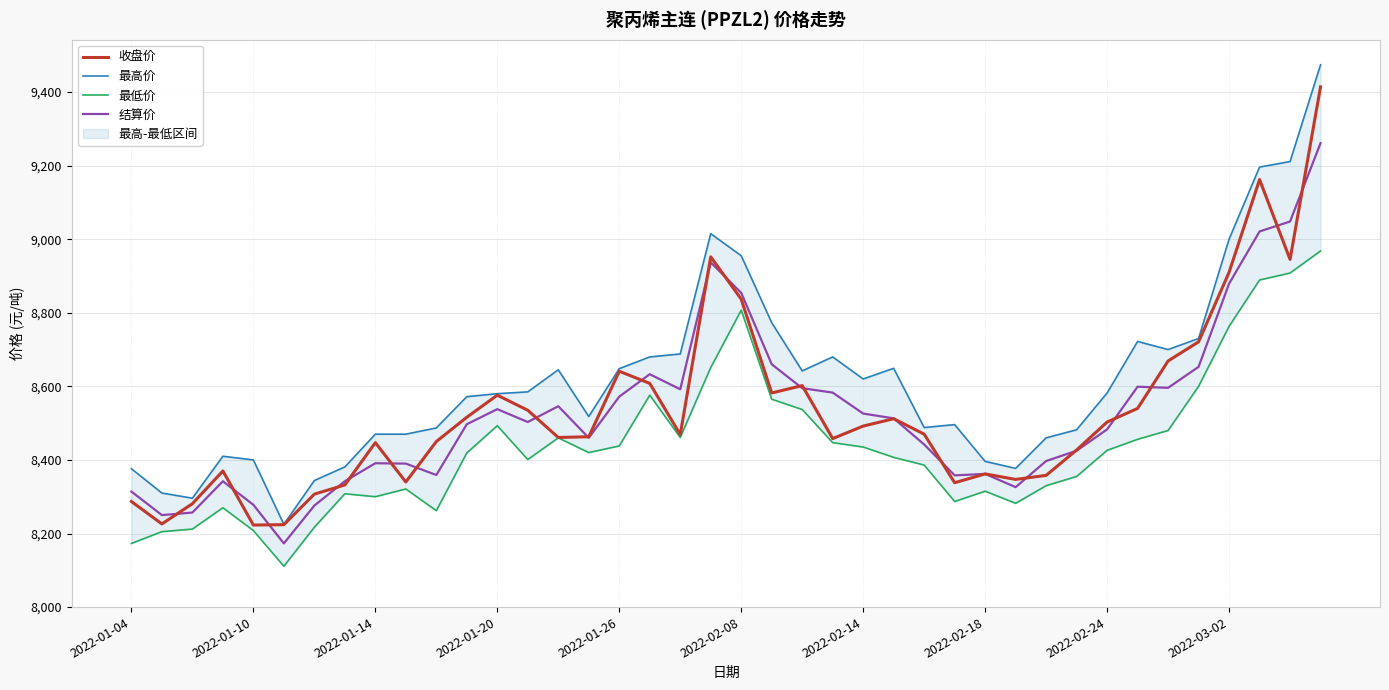

True or false: 收盘价 has a value of 8503 at 2022-02-24.

True